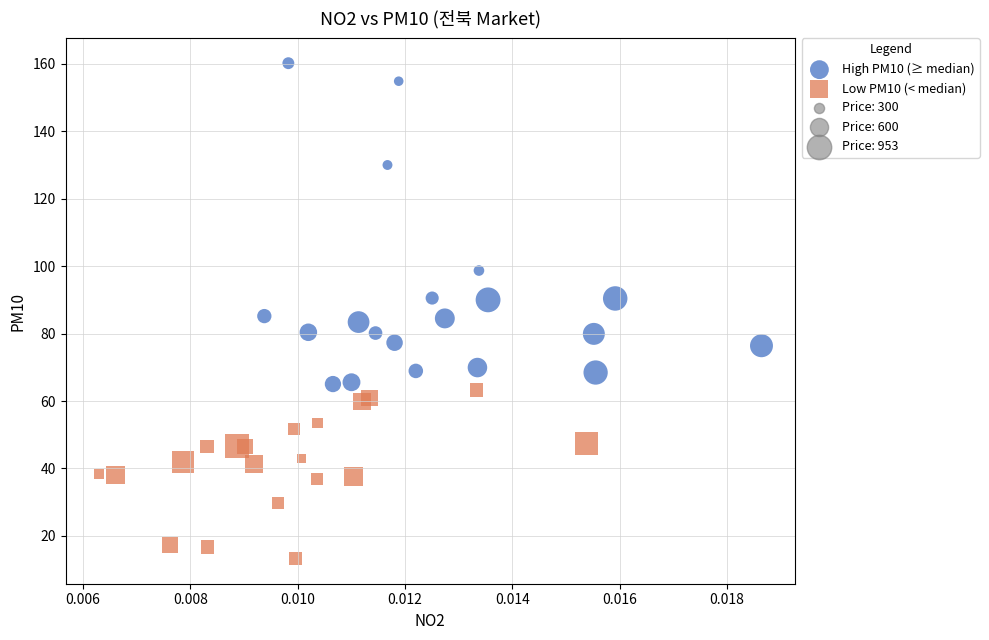

Which series contains the lowest Y value?

Low PM10 (< median)